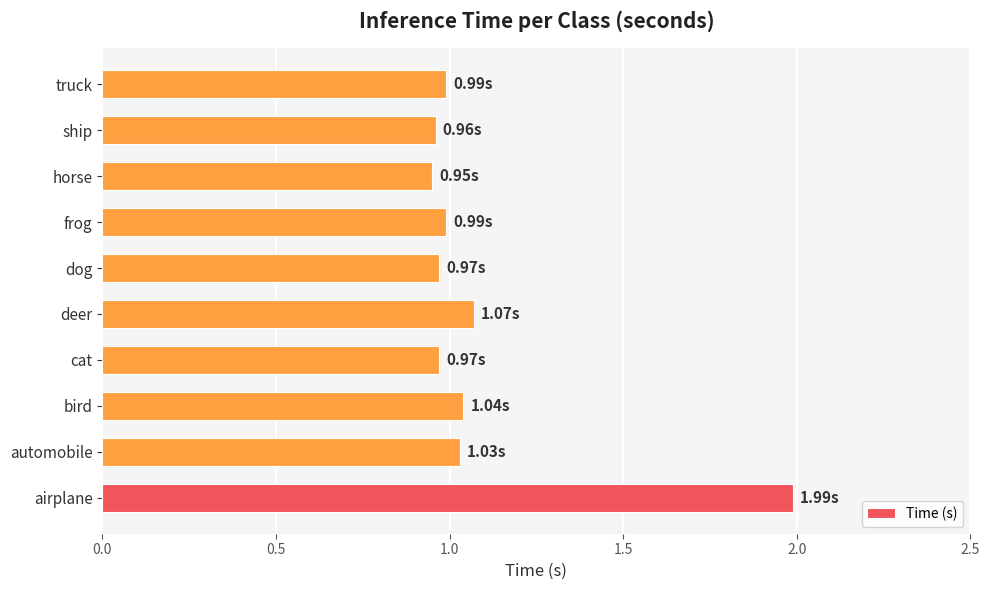

How many bars are there in total?

10